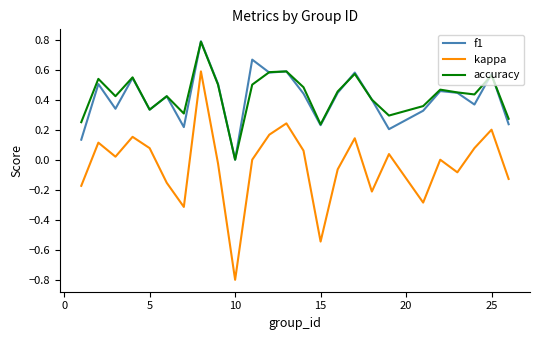

True or false: accuracy and kappa cross at least once.

False